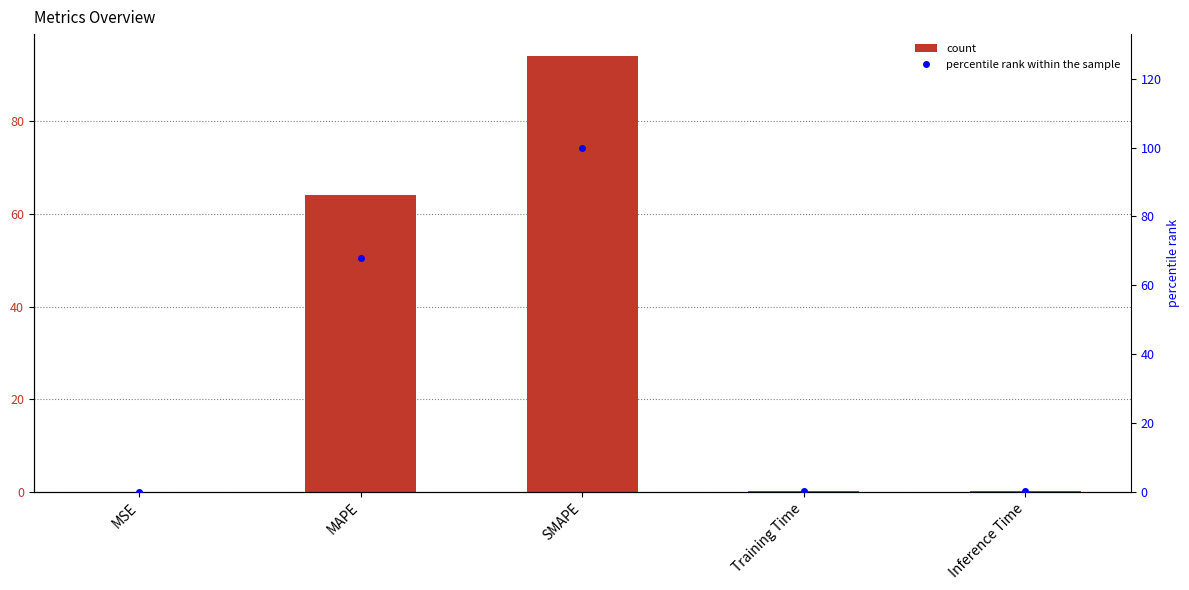

How many categories are shown in the chart?

5